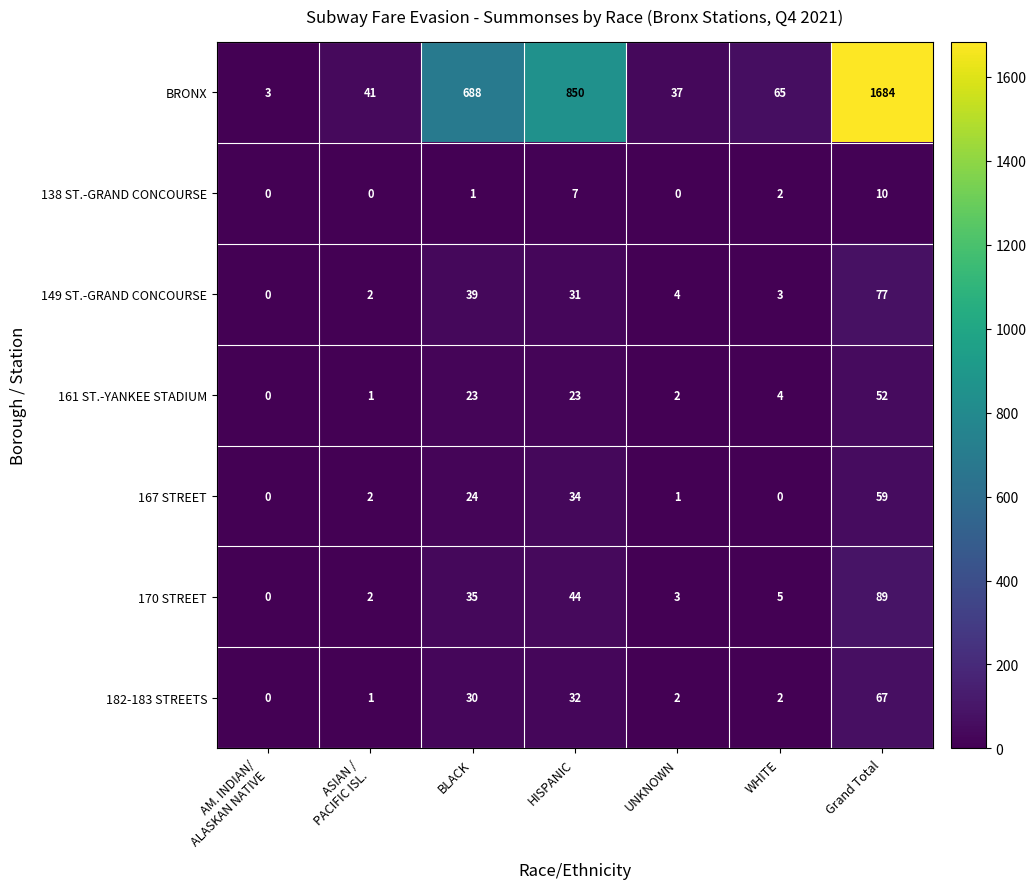

What is the difference between the 167 STREET values at BLACK and HISPANIC?

10